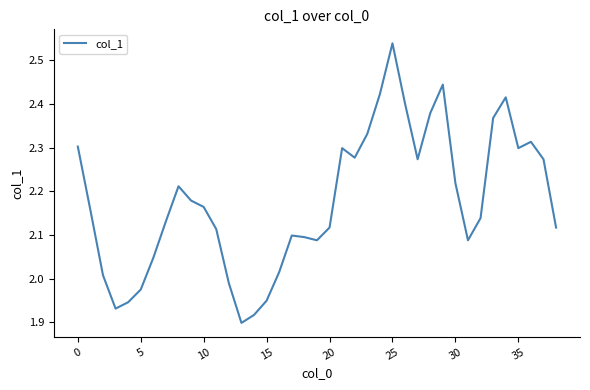

What is the difference between the maximum and minimum values?

0.6